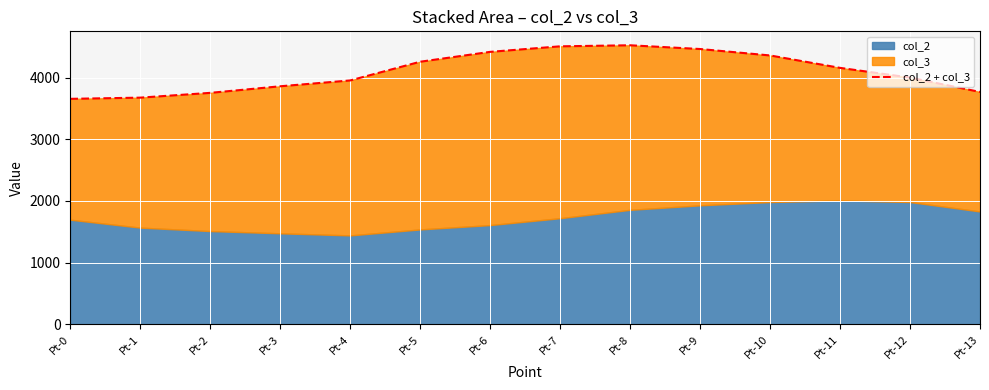

Which has a higher value, Pt-13 or Pt-6?

Pt-6